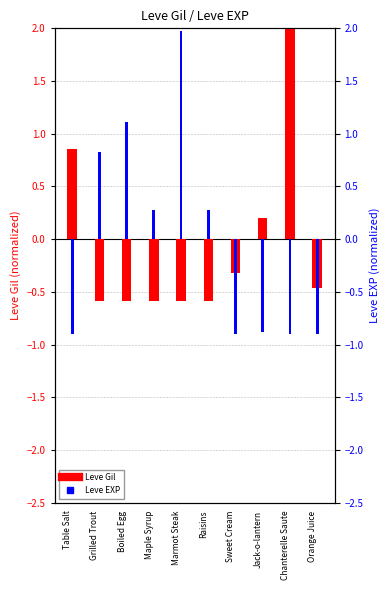

Reading left to right, list all the values displayed in this chart.

Leve Gil: 0.9	-0.6	-0.6	-0.6	-0.6	-0.6	-0.3	0.2	2.7	-0.5
Leve EXP: -0.9	0.8	1.1	0.3	2.0	0.3	-0.9	-0.9	-0.9	-0.9